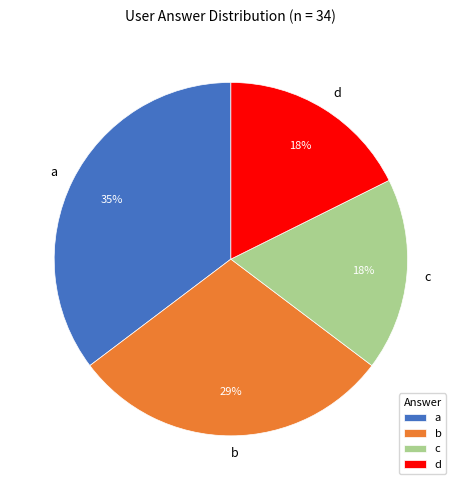

Approximately how many times larger is the value at d compared to a?

0.5